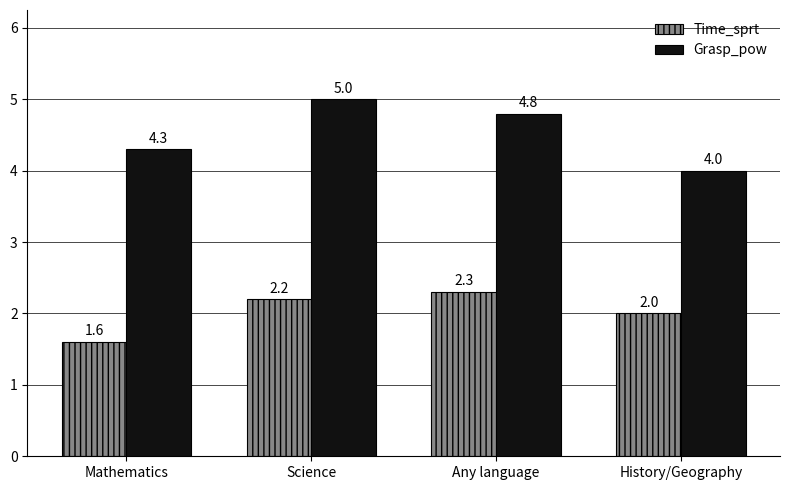

What is the value of the Time_sprt bar at the 1st from the left?

1.6